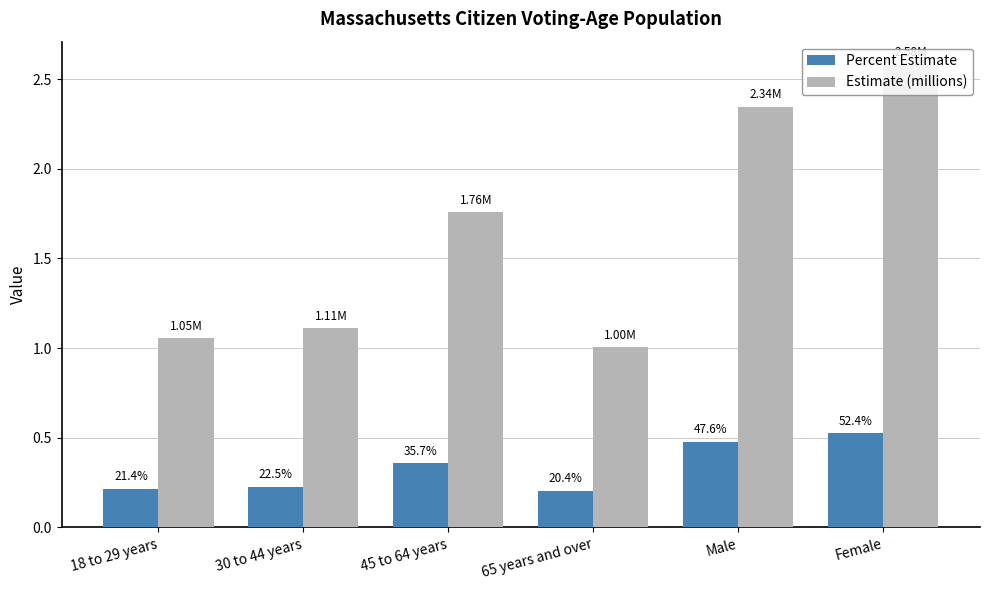

What is the total value across all series at 30 to 44 years?

1.3